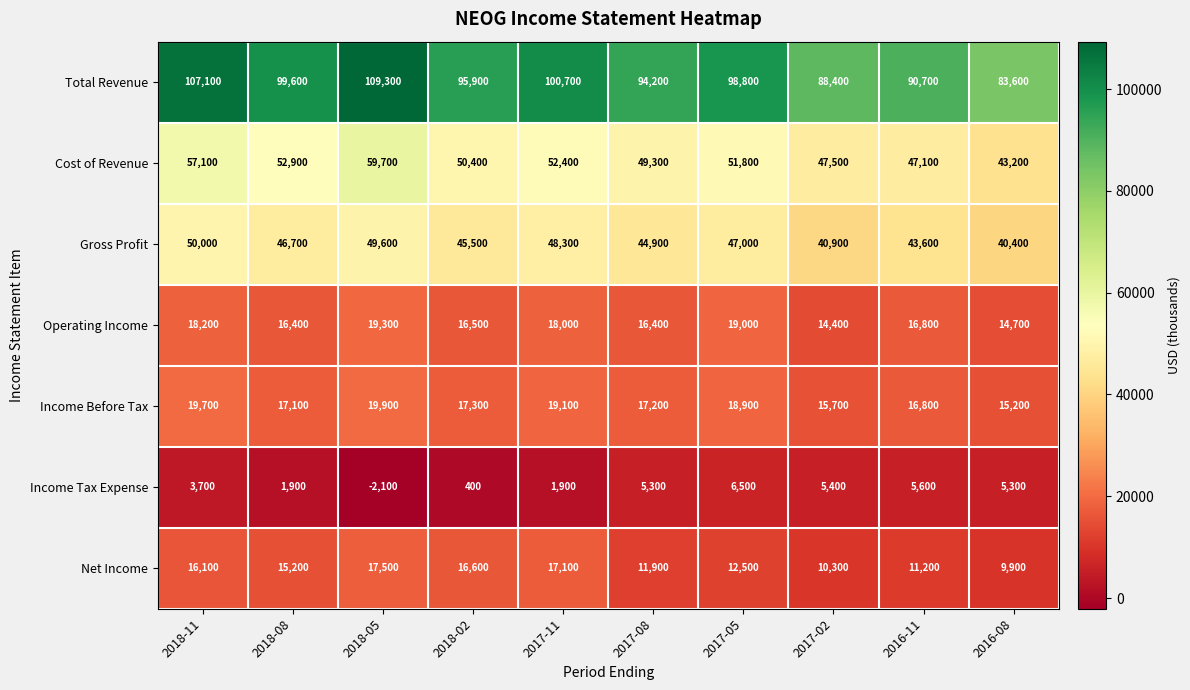

How many distinct data groups are displayed?

7